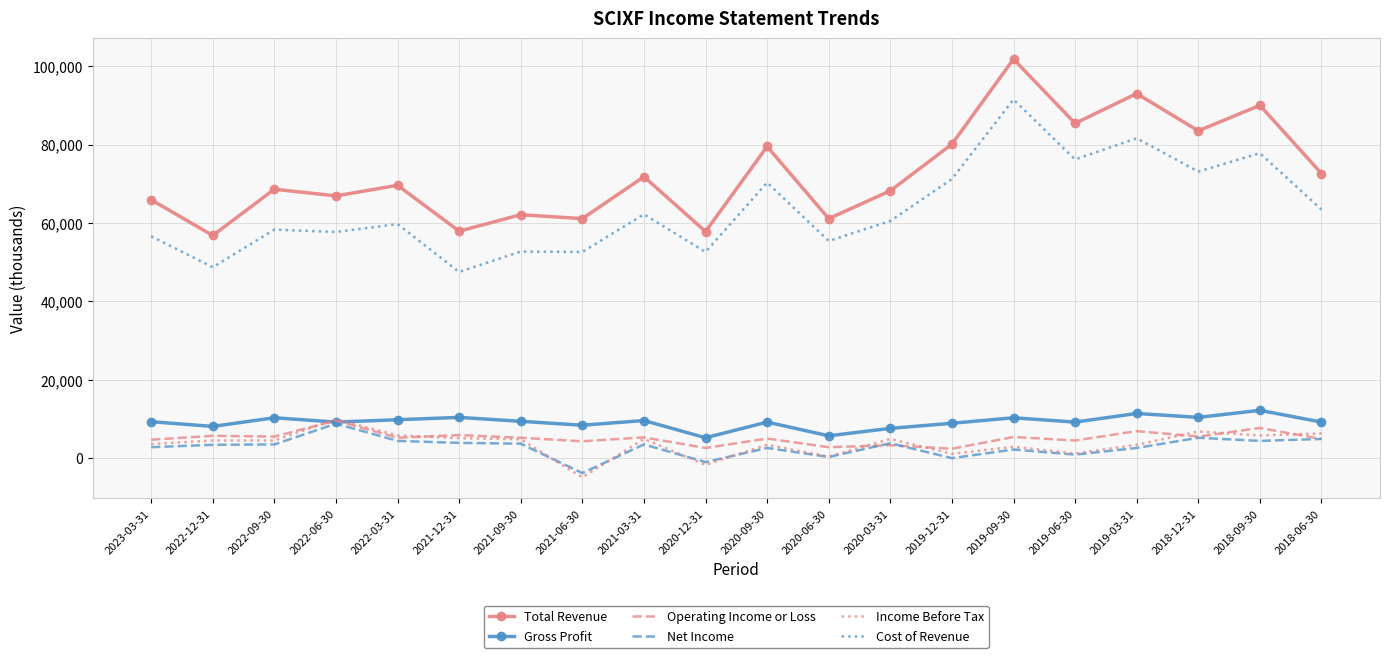

Is the value of Income Before Tax at 2020-03-31 greater than the value of Gross Profit at 2022-09-30?

No